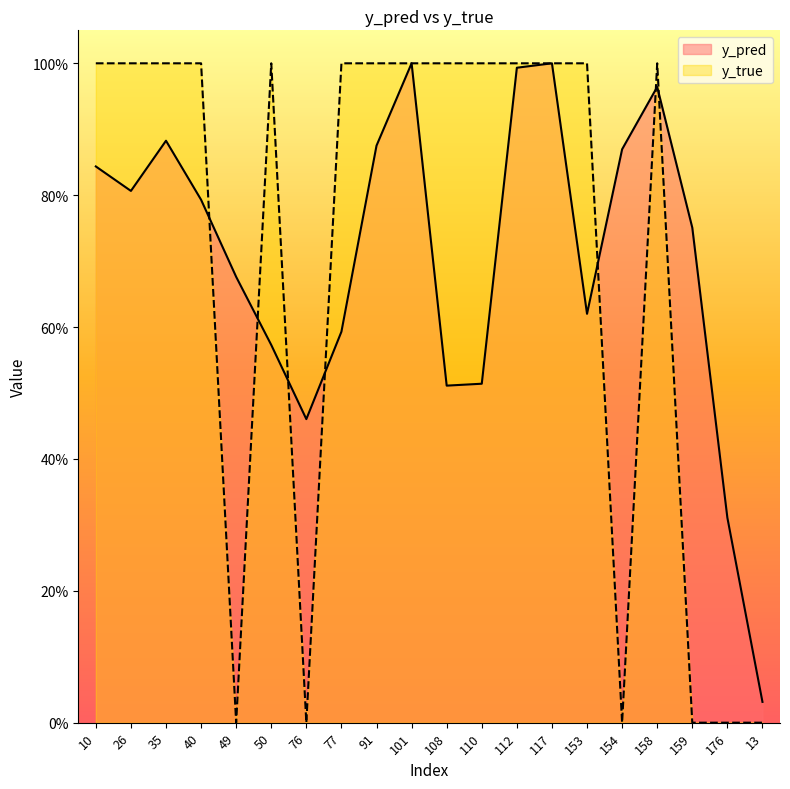

What is the value of the y_pred point at the 11th from the left?

0.5